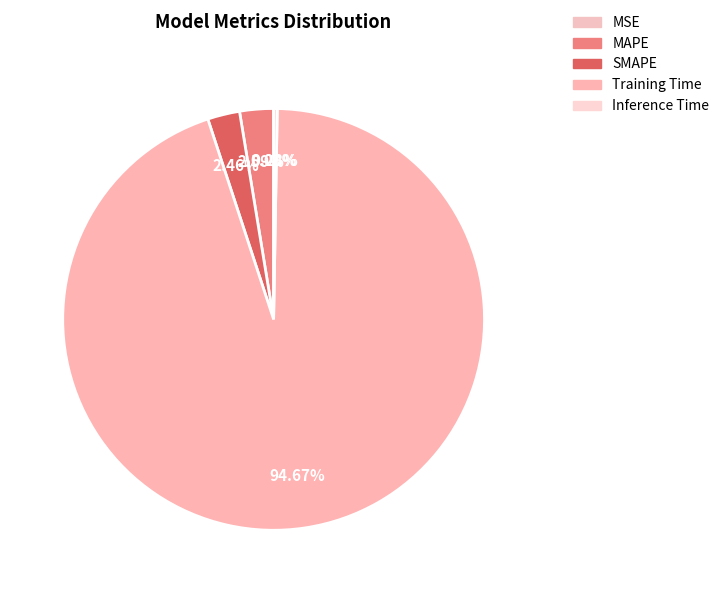

How many slices are in this pie chart?

5